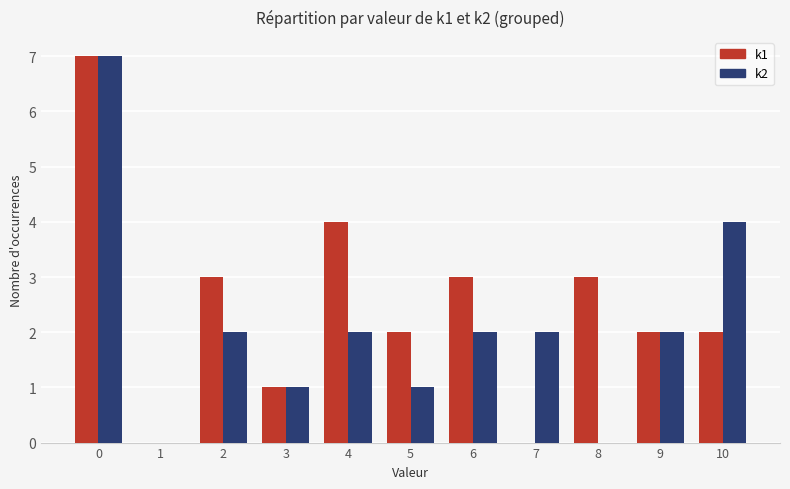

Is the value of k2 at 10 greater than the value of k1 at 9?

Yes